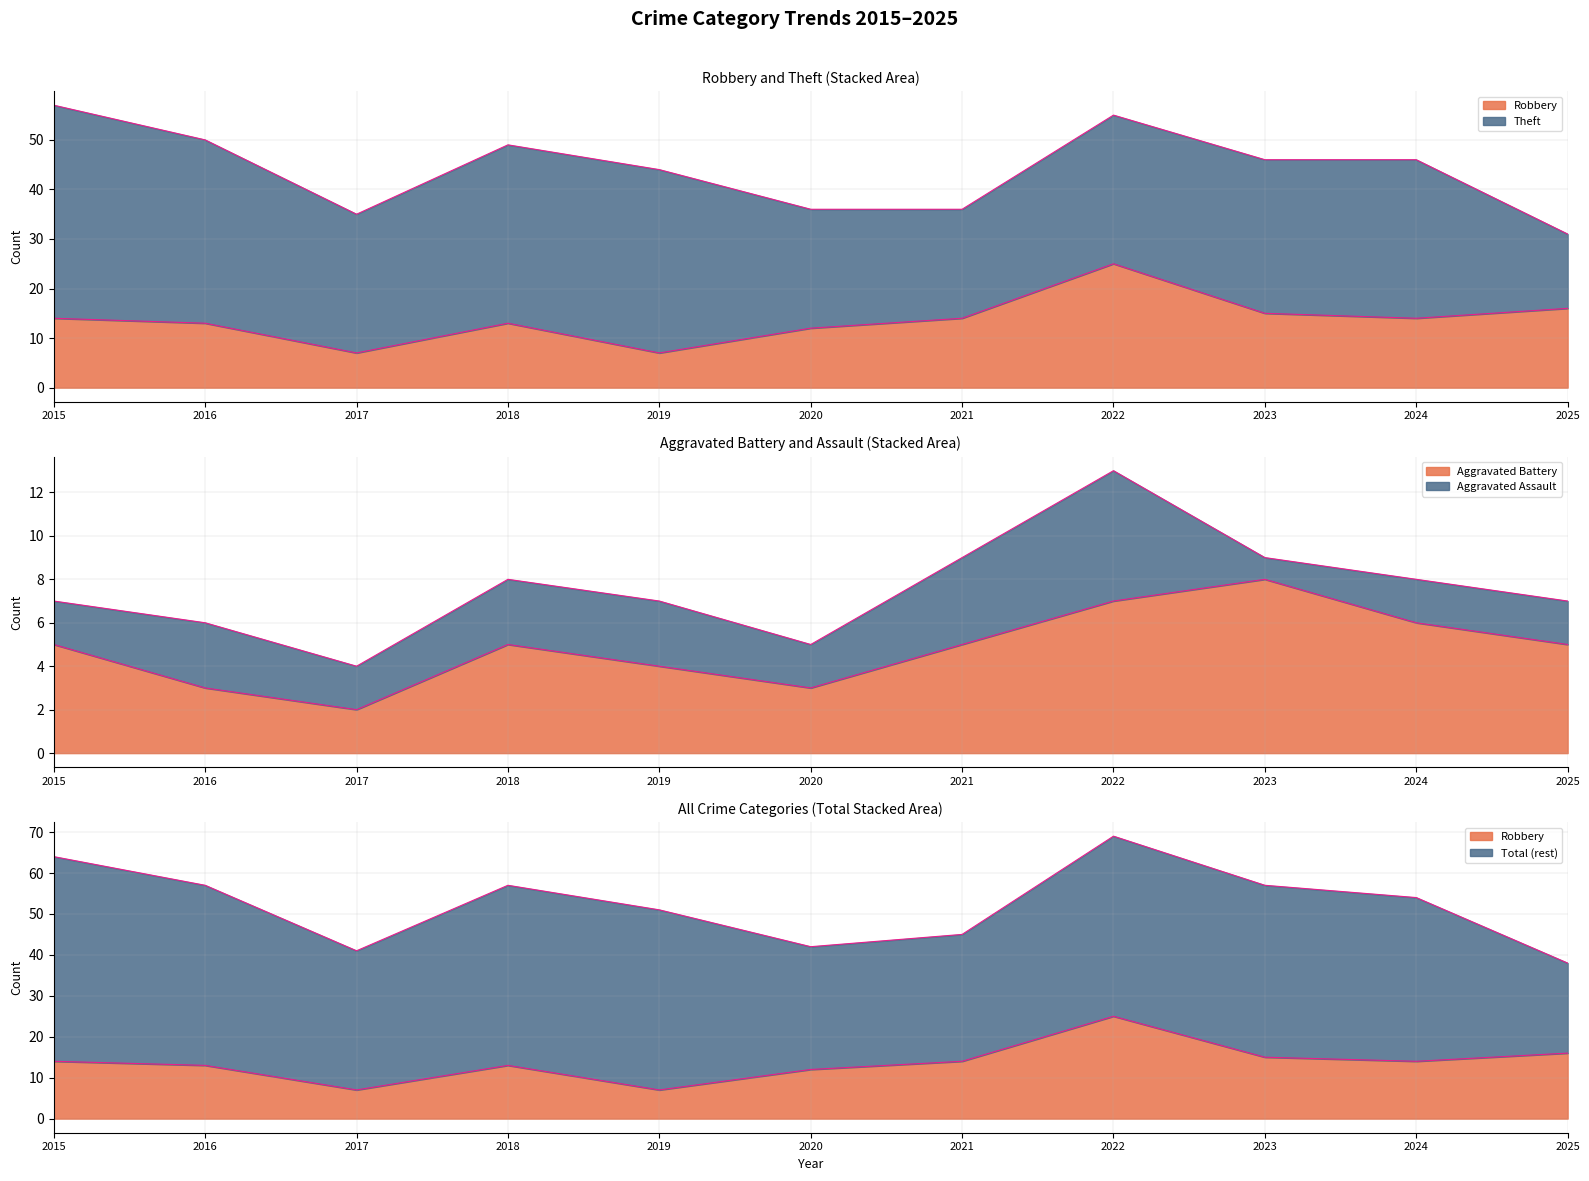

At which category is the sum across all series the highest?

2022